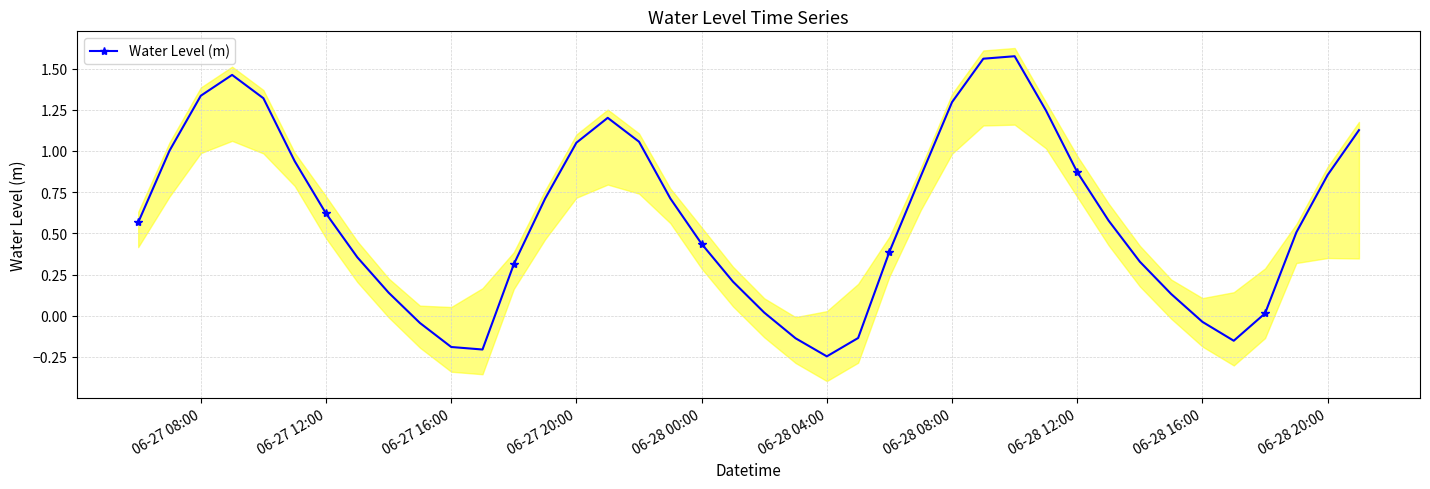

How many interior local peaks does the Water Level (m) series have?

3